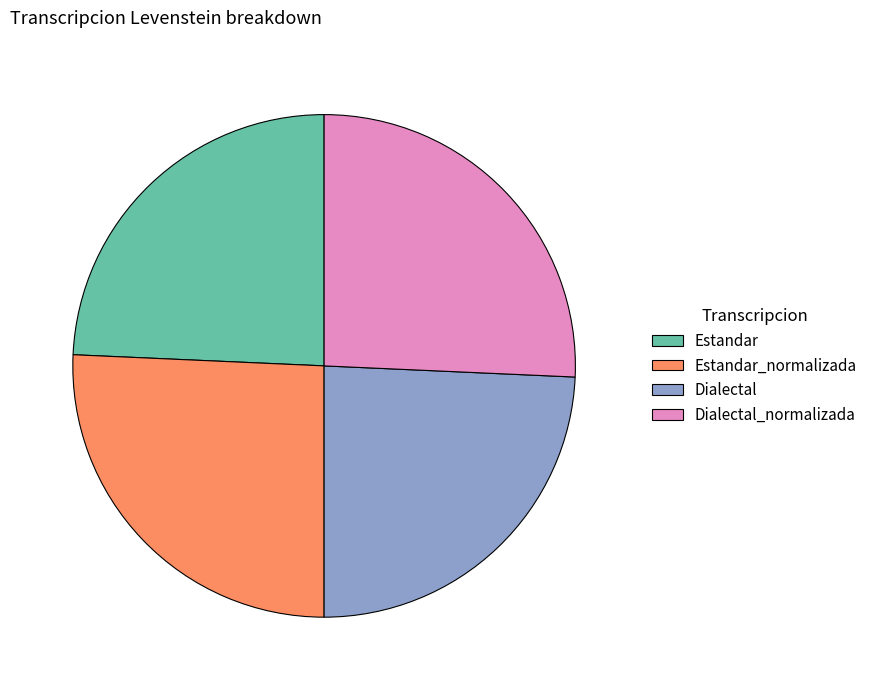

True or false: Estandar accounts for 24% of the total.

True